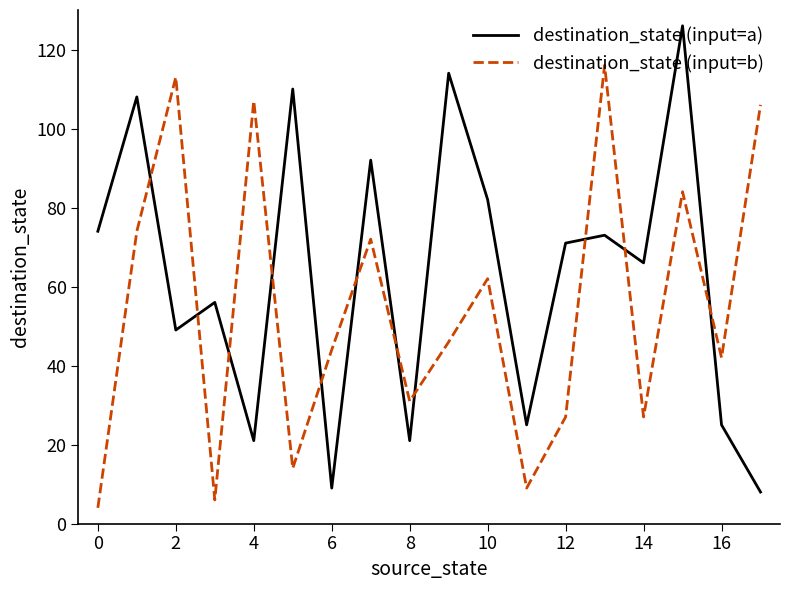

How many lines are shown in the chart?

2